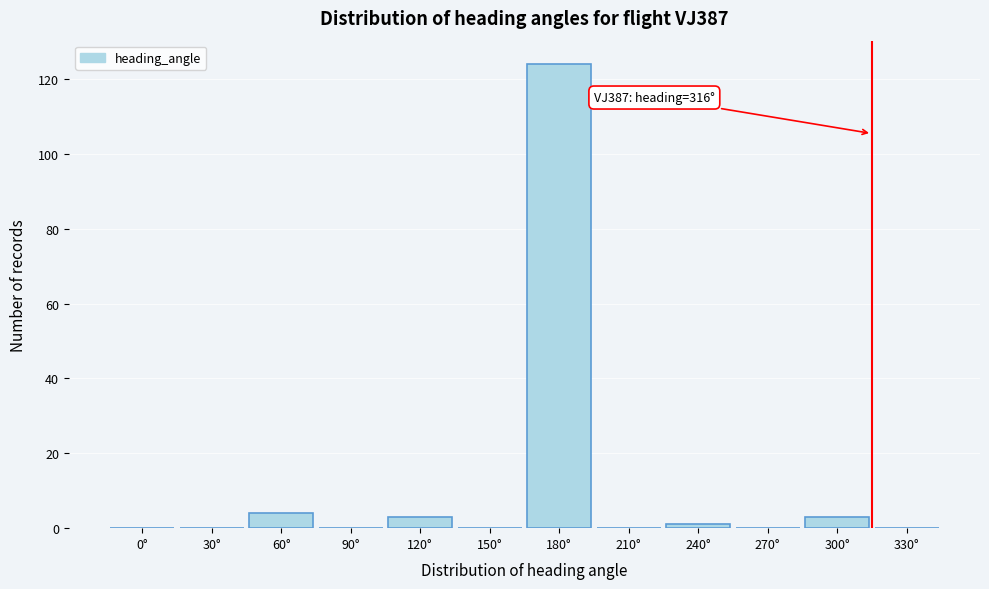

The chart shows a value of 1 at 240°. True or false?

True